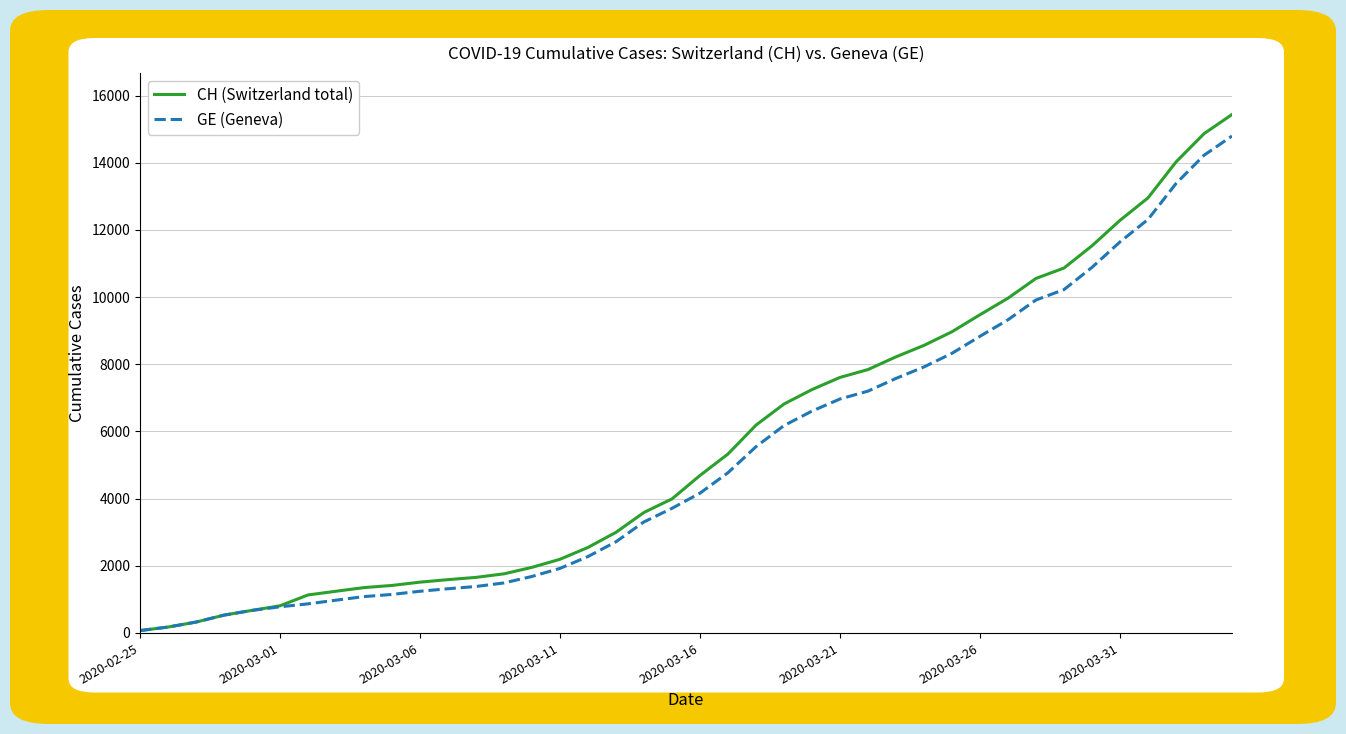

What is the maximum value shown in the chart?

15439